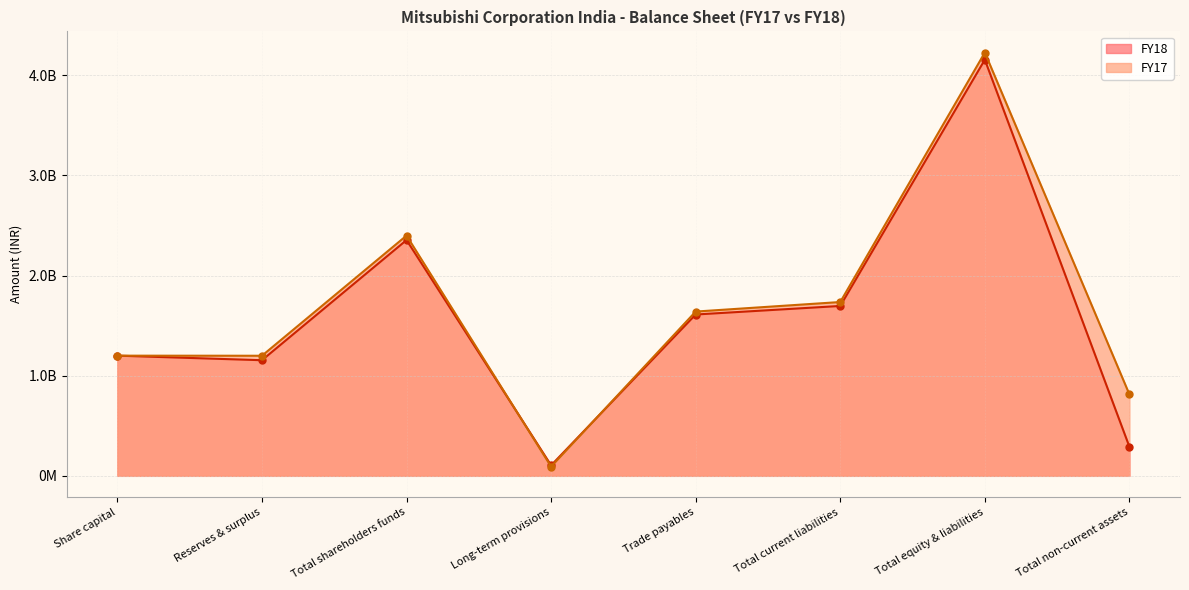

Is the value of FY18 at Long-term provisions greater than the value of FY17 at Reserves & surplus?

No